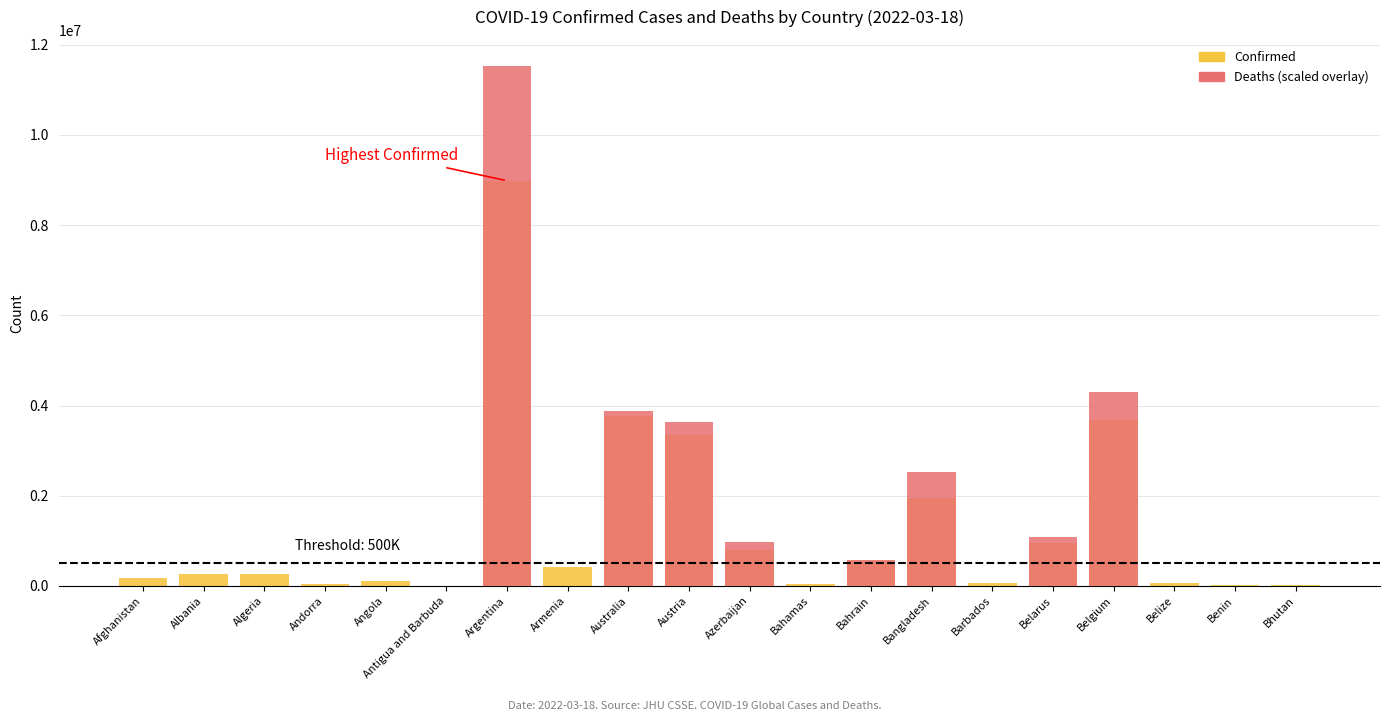

Between Bahrain and Afghanistan, which is larger?

Bahrain